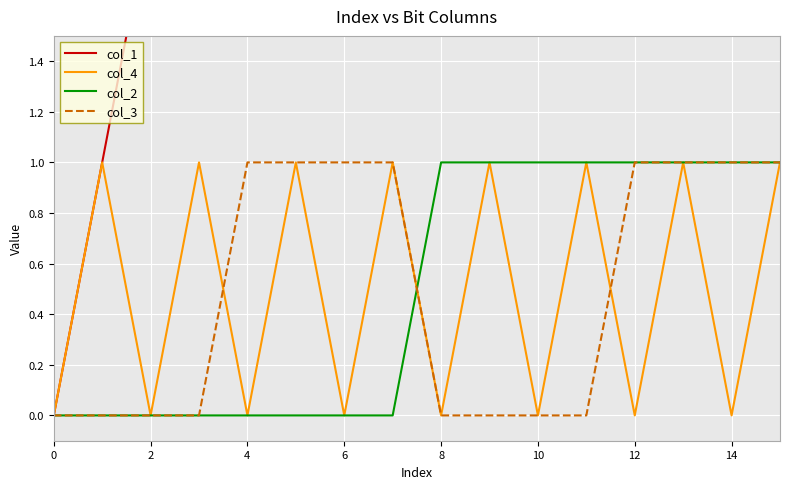

How many lines are shown in the chart?

4